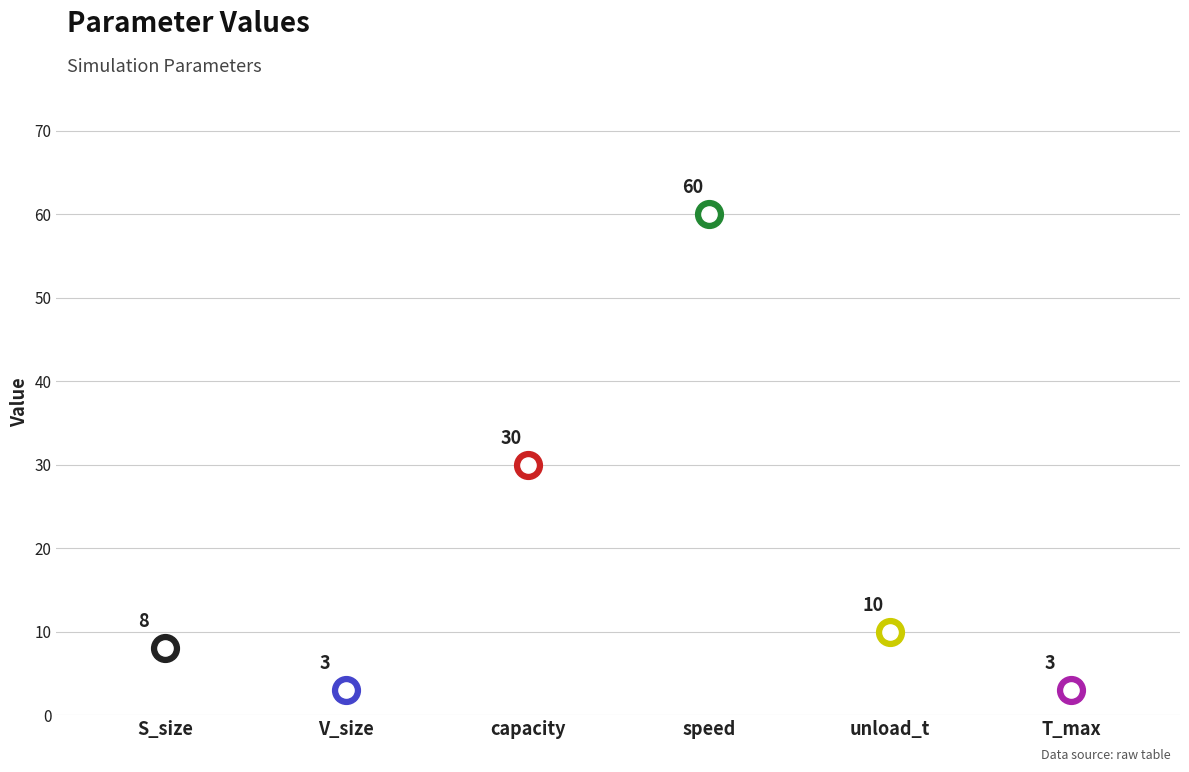

What is the change in value from capacity to T_max?

-27